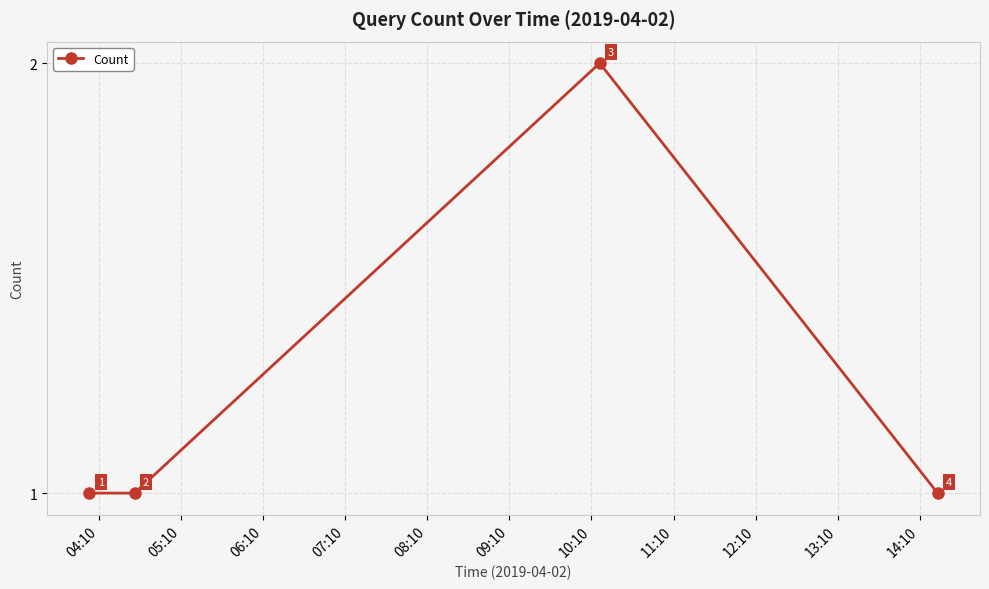

What is the value of the 4th point from the left?

1